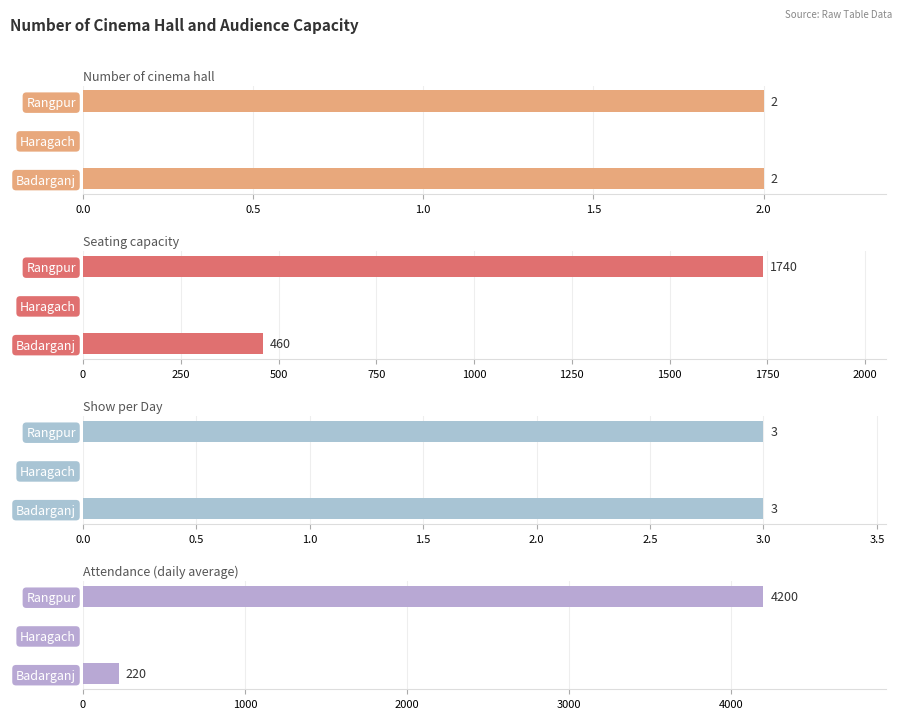

Are the bars horizontal?

Yes